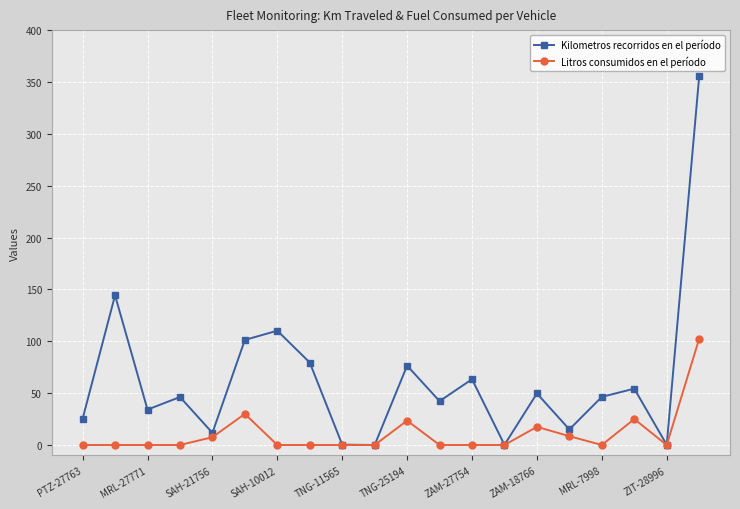

How many interior local valleys does the Kilometros recorridos en el período series have?

7